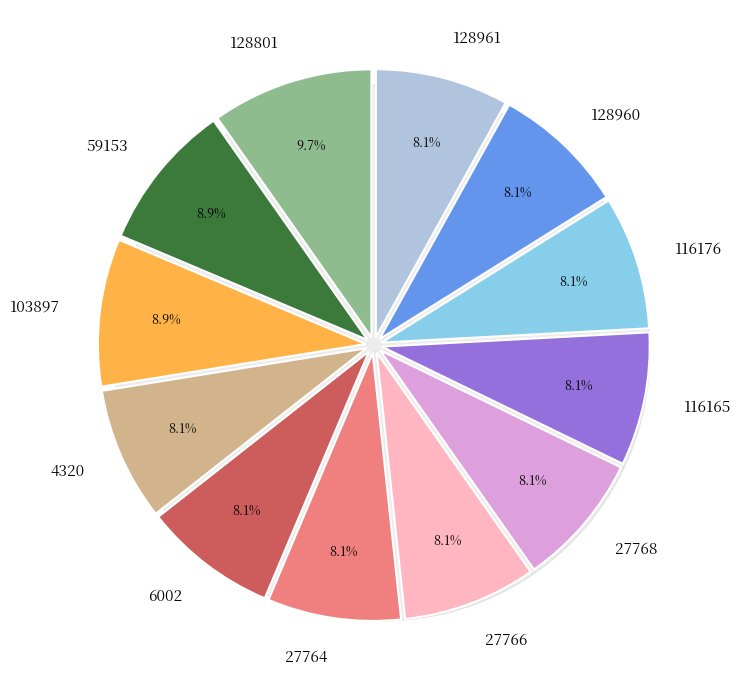

How many slices are in this pie chart?

12